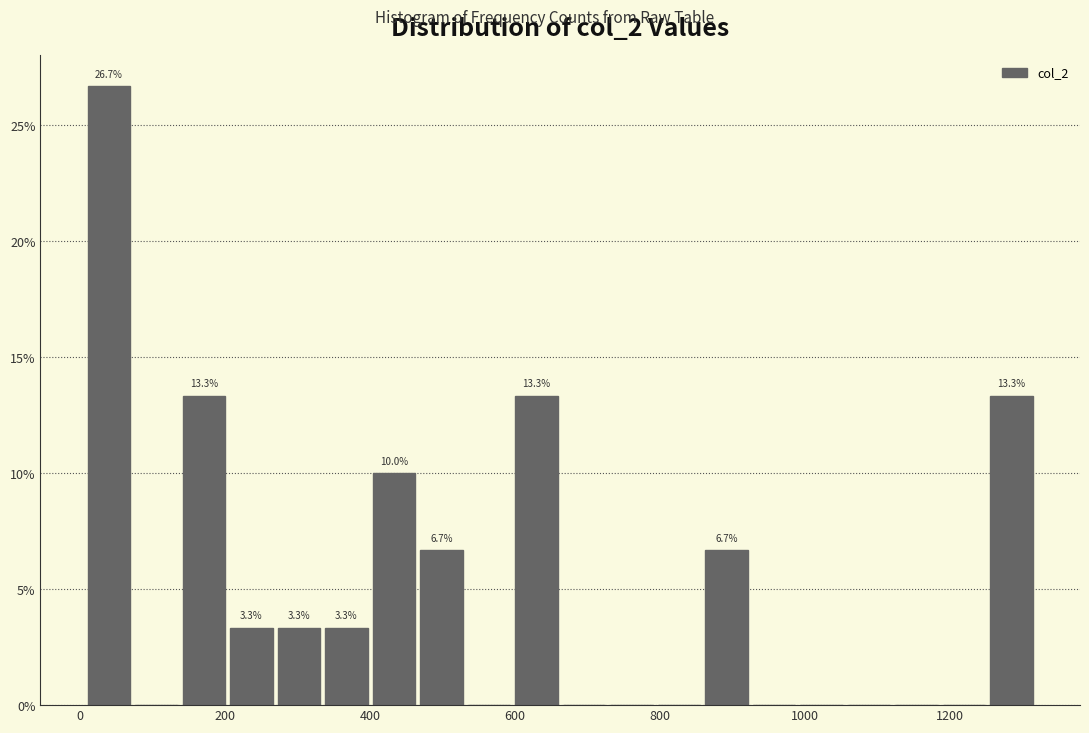

Around what value on the x-axis is the tallest bar? Give the approximate position of its centre, as read against the axis.

40